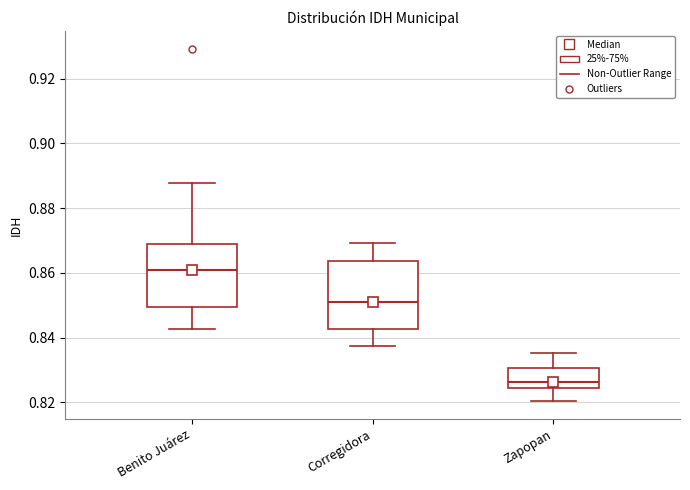

Reading left to right, transcribe this box plot: for each box, give where its median line is, the range the box spans, and where its two whiskers end, as read against the y-axis. The values are not printed on the chart, so give them approximately, as read against the axis.

Benito Juárez: median 0.860, box 0.850 to 0.868, whiskers 0.842 to 0.888
Corregidora: median 0.852, box 0.842 to 0.864, whiskers 0.838 to 0.870
Zapopan: median 0.826, box 0.824 to 0.830, whiskers 0.820 to 0.836